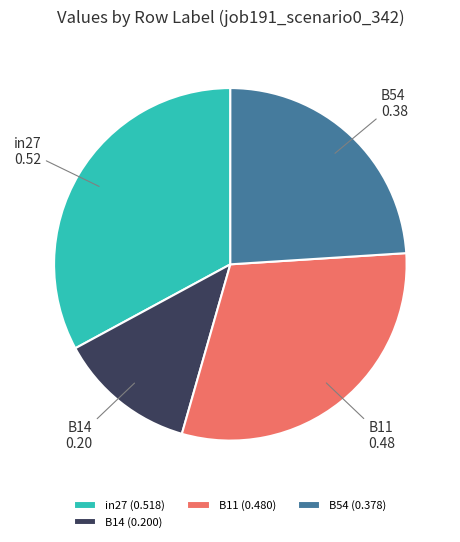

Which has a higher value, B11 or B54?

B11